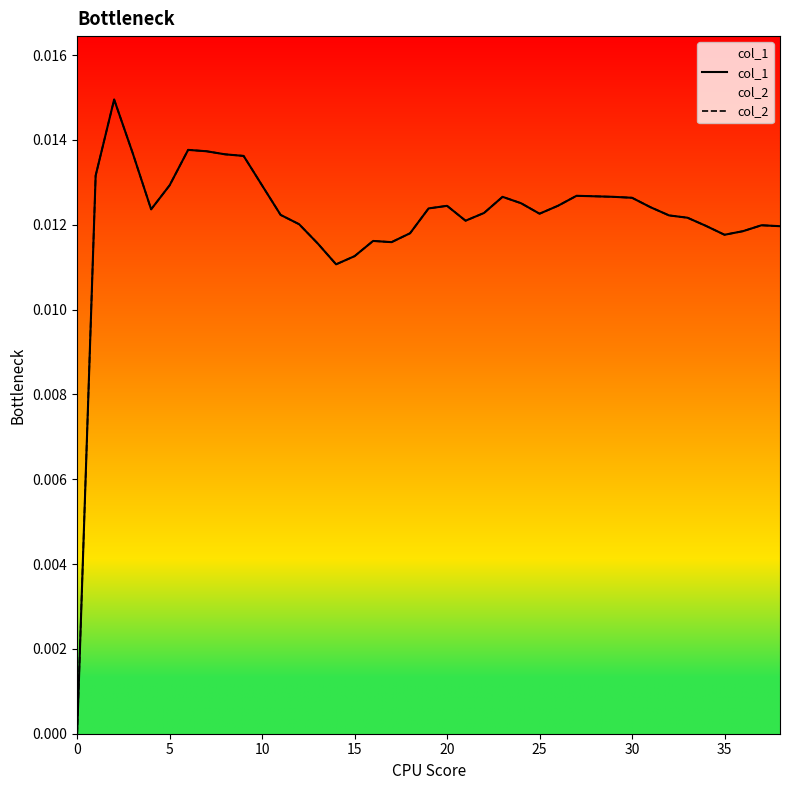

Does the chart display data point markers on the line(s)?

No